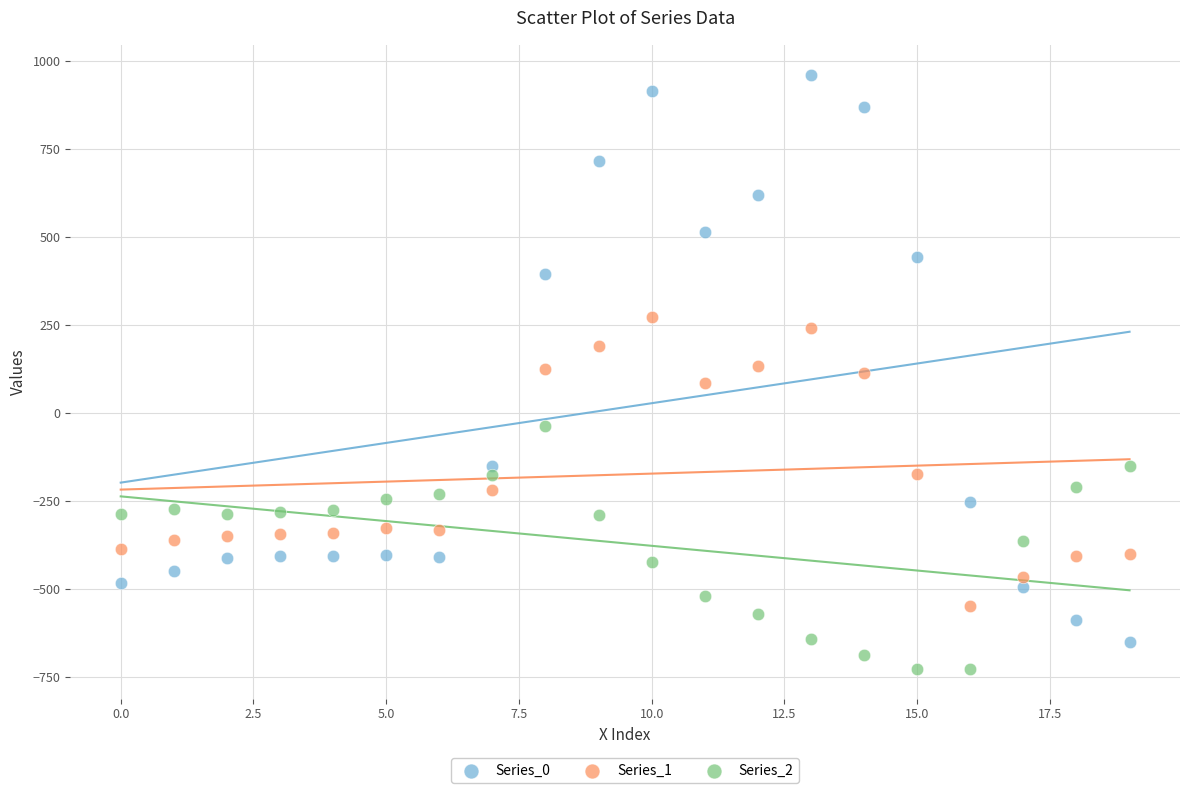

Across all data points, what is the range of Y values (max minus min)?

1689.3